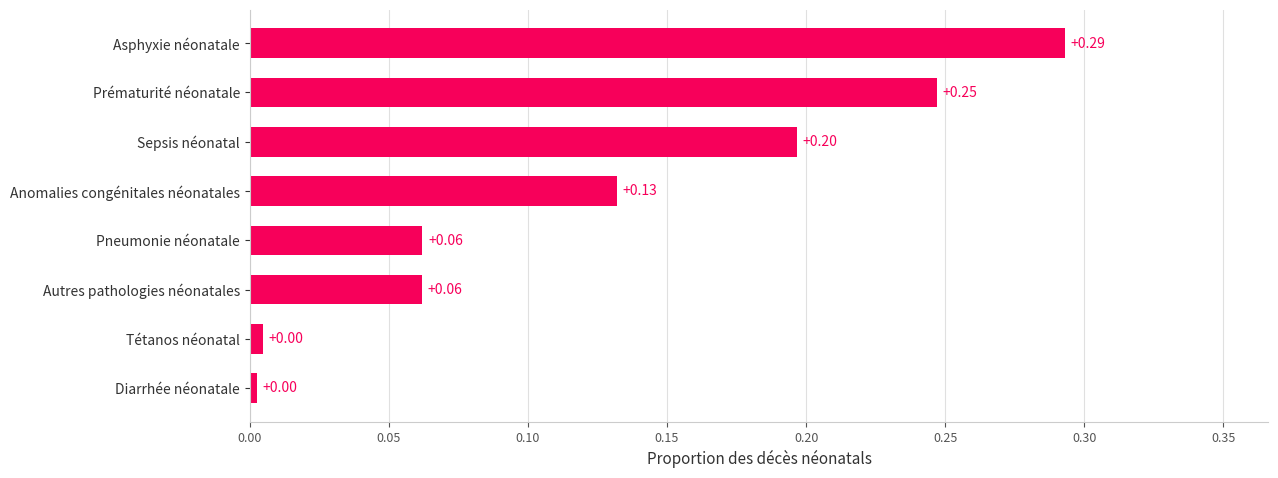

What is the difference between the second highest and second lowest values?

0.2